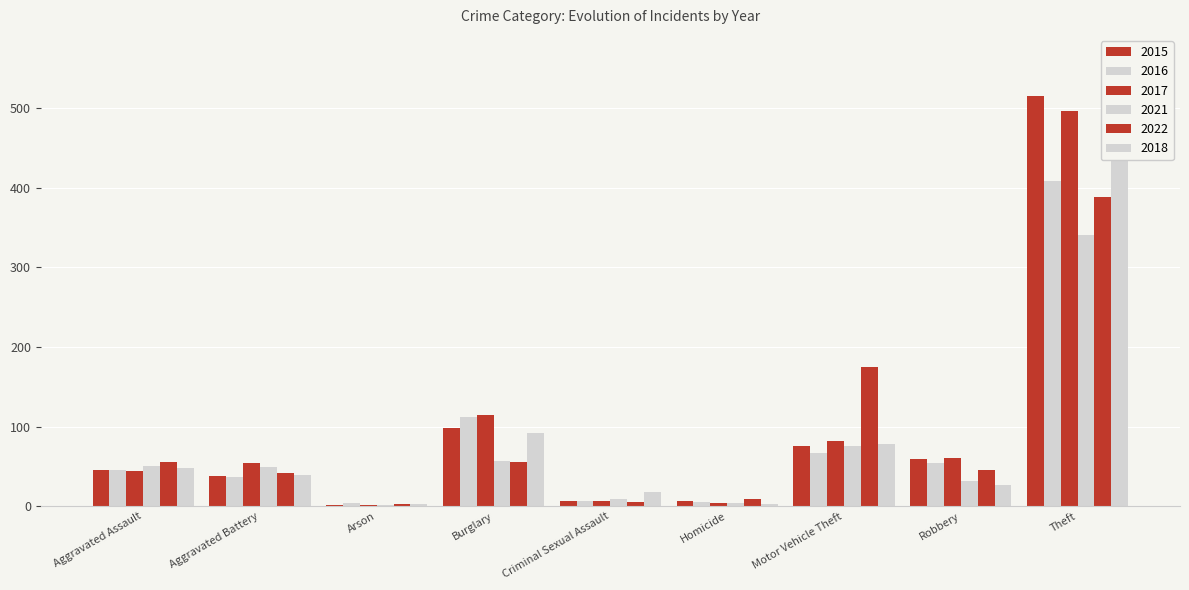

Is the value of 2015 at Robbery greater than the value of 2016 at Robbery?

Yes